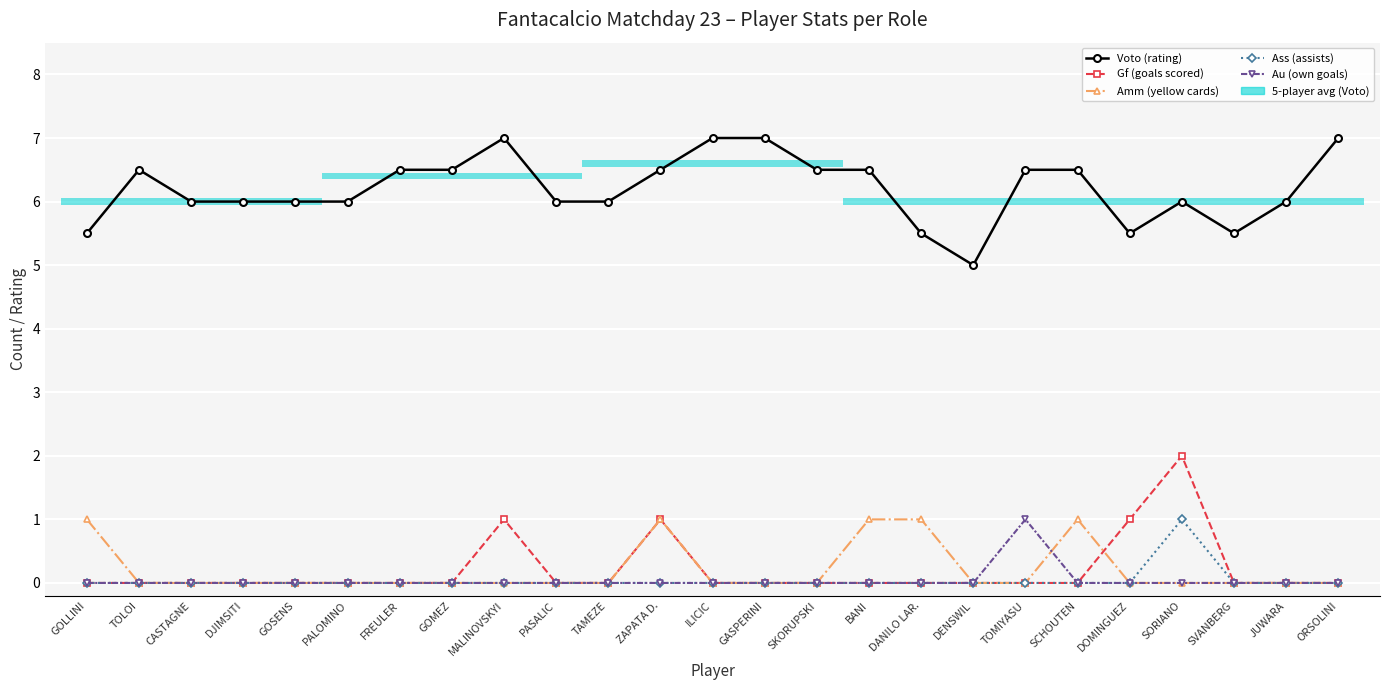

Rank the series by their maximum value, from lowest to highest.

Amm (yellow cards), Ass (assists), Au (own goals), Gf (goals scored), Voto (rating)